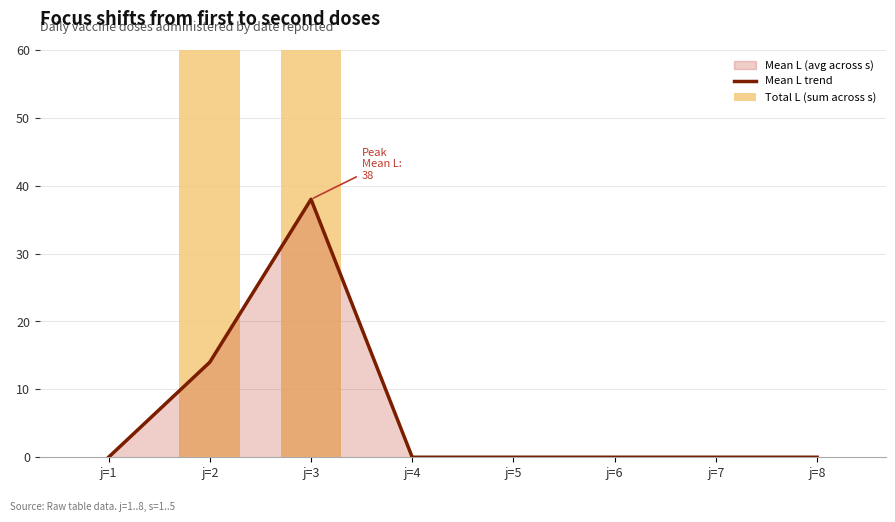

At which category is the sum across all series the highest?

j=3